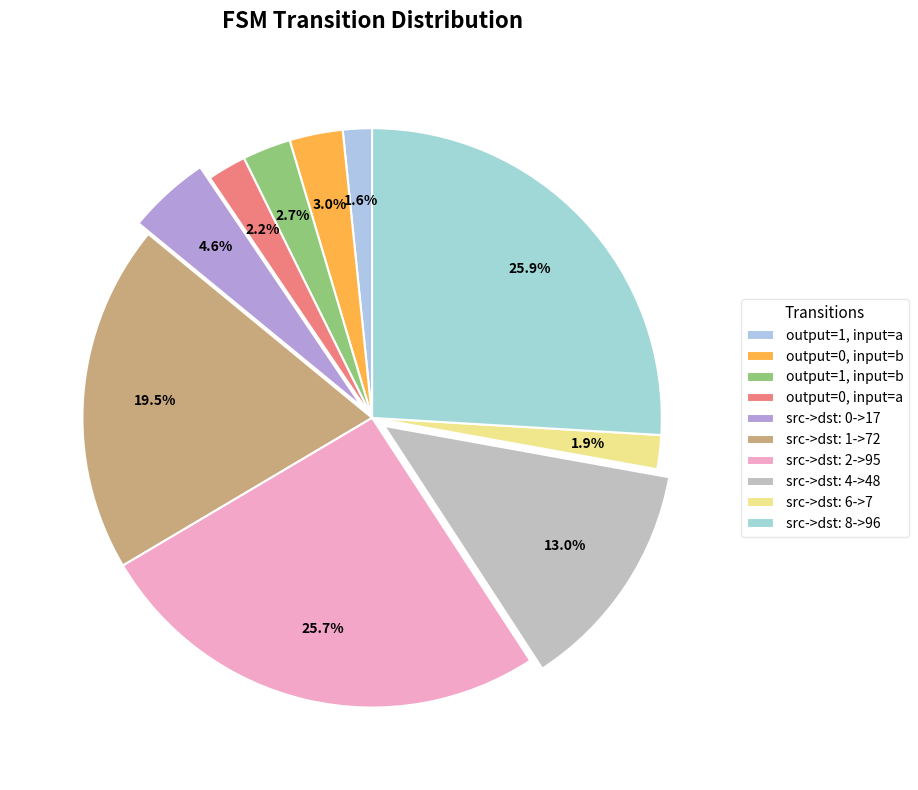

Is there a majority slice in this chart?

No